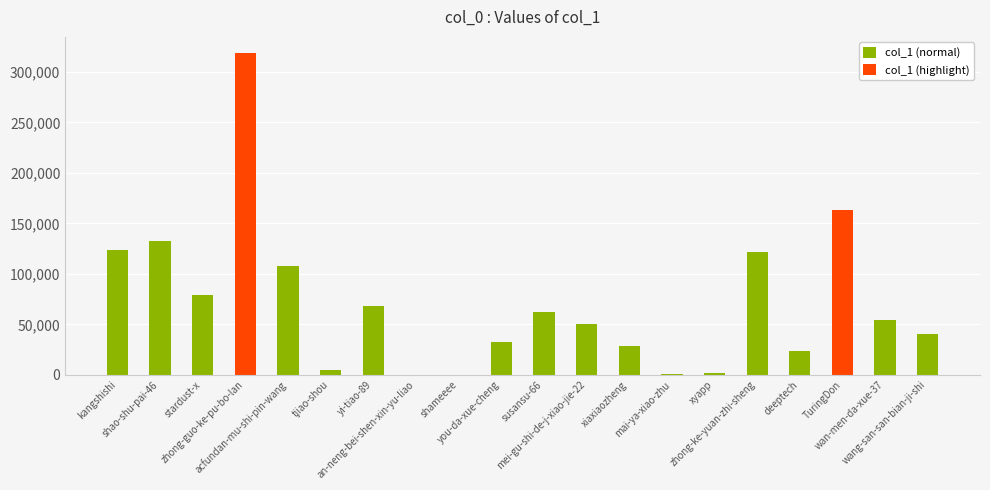

Which category has the highest value across all series?

zhong-guo-ke-pu-bo-lan